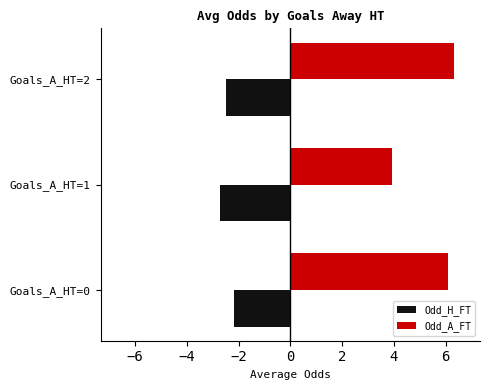

At which category does the chart reach its peak across all series?

Goals_A_HT=2